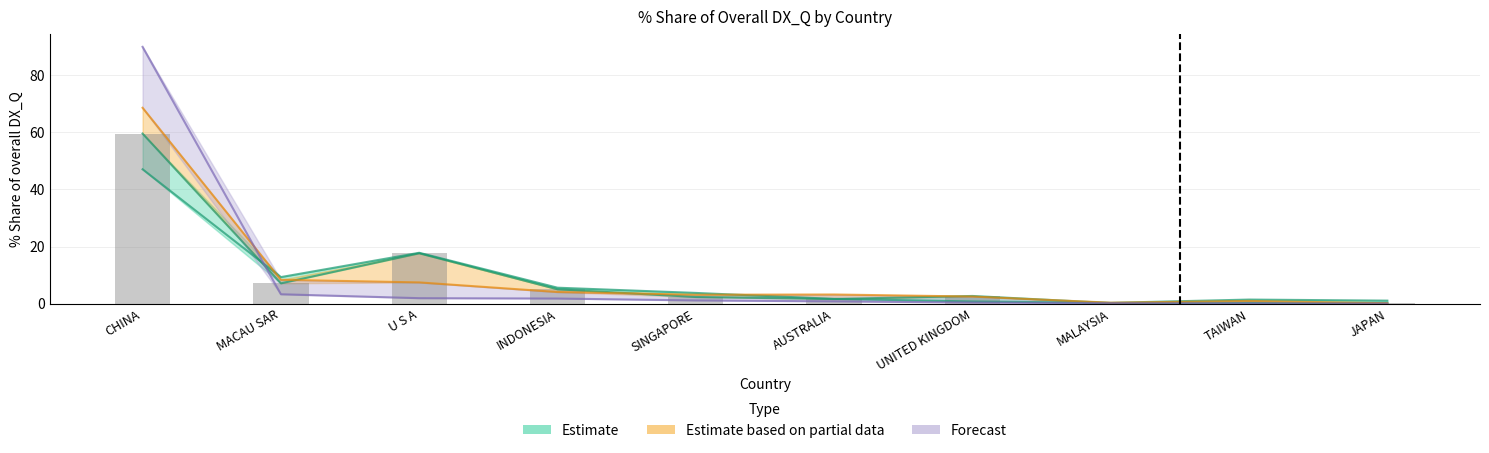

The value of 201712_% Share at JAPAN is 0.3. True or false?

False